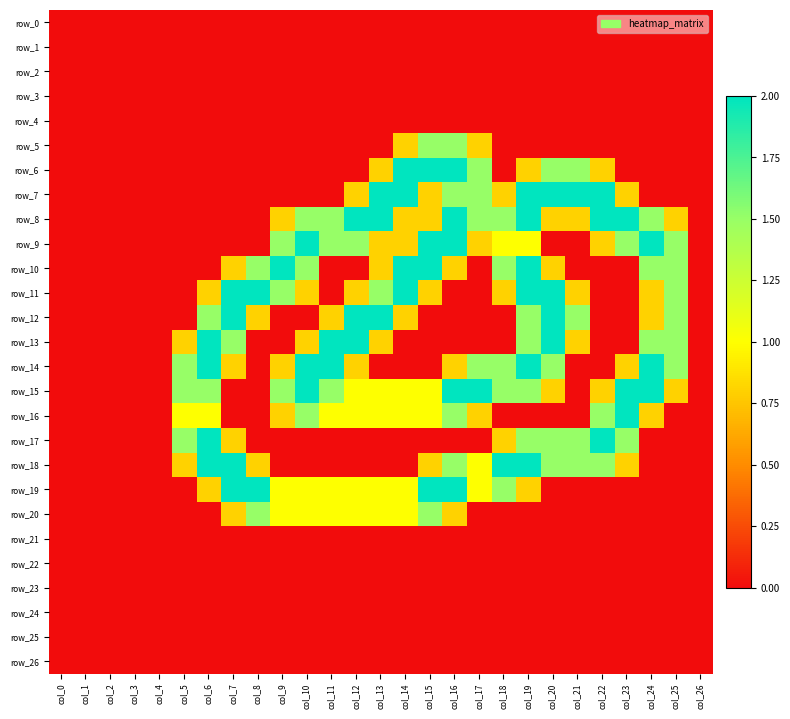

Which has a higher value, col_13 or col_2?

col_13